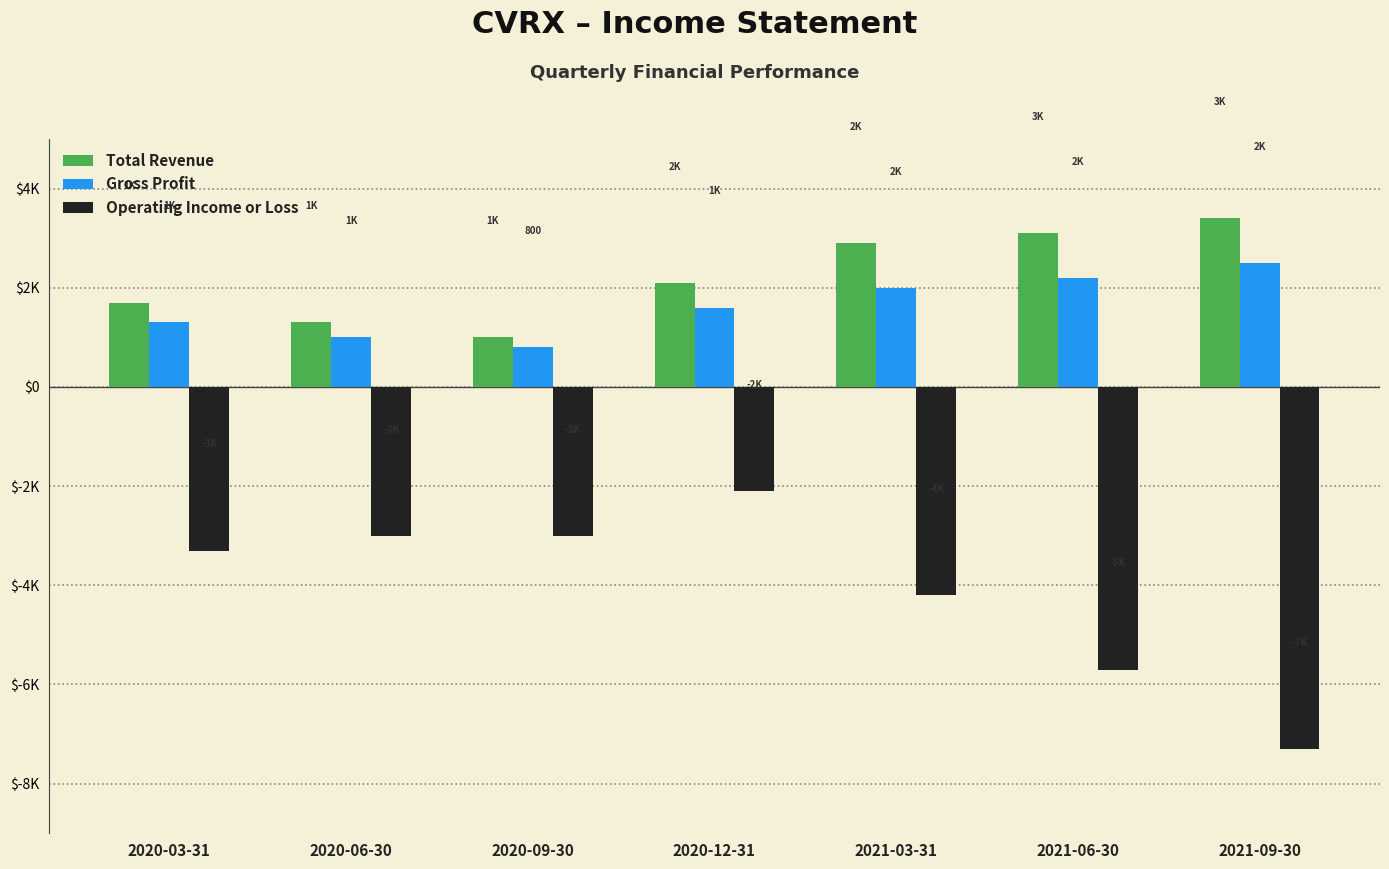

Does the chart contain stacked bars?

No